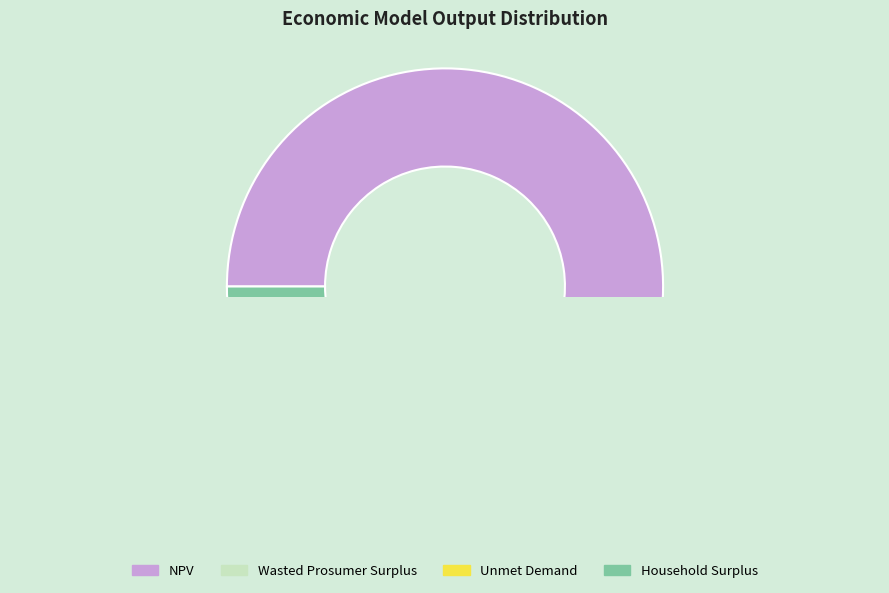

Is there any slice that represents more than half of the pie?

Yes